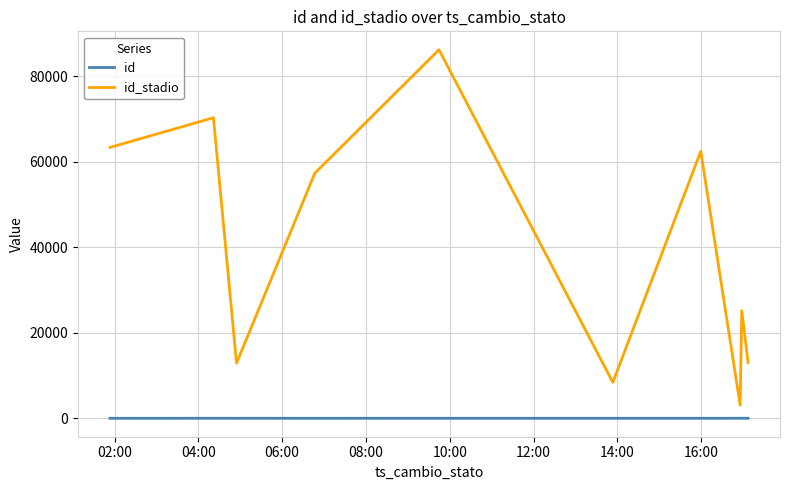

Is this an area chart (filled region under the line)?

No